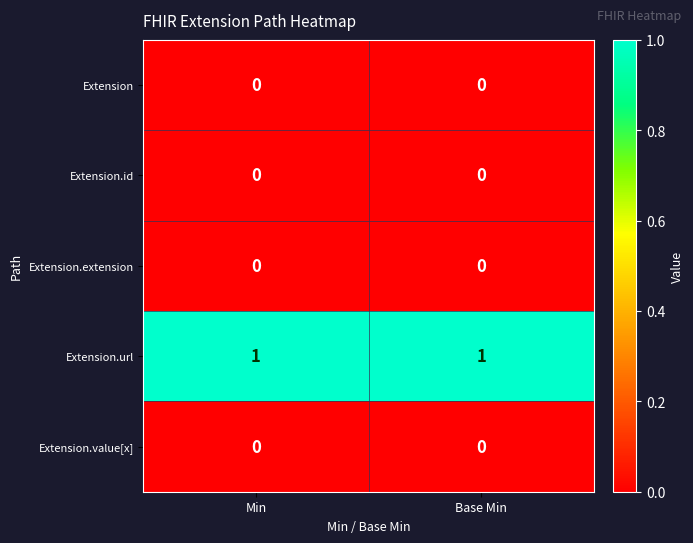

Which series has the largest total across all categories?

Extension.url